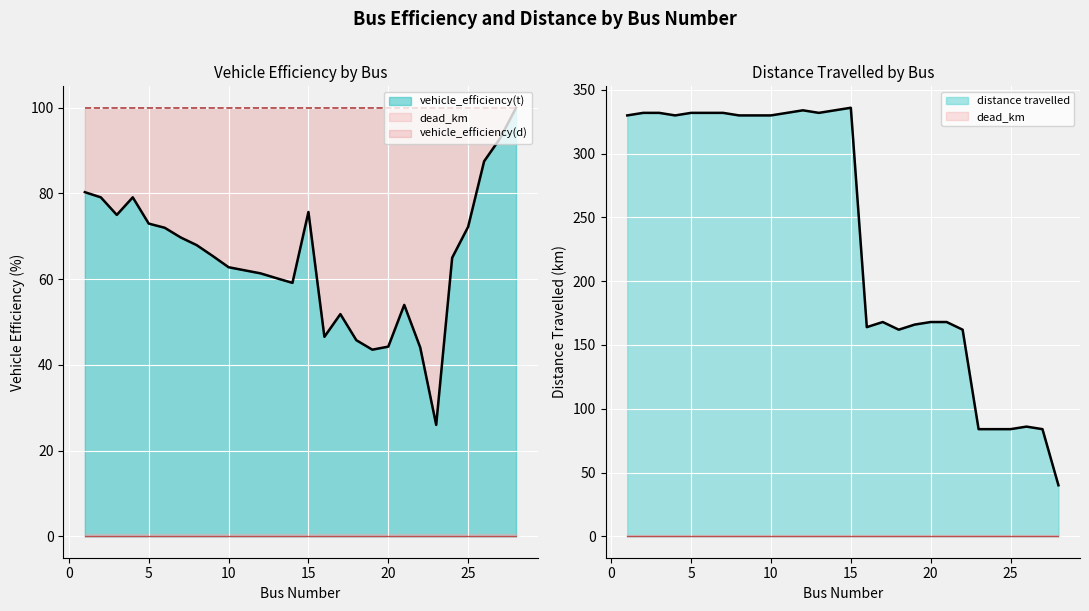

Which label corresponds to the smallest value in the chart?

23